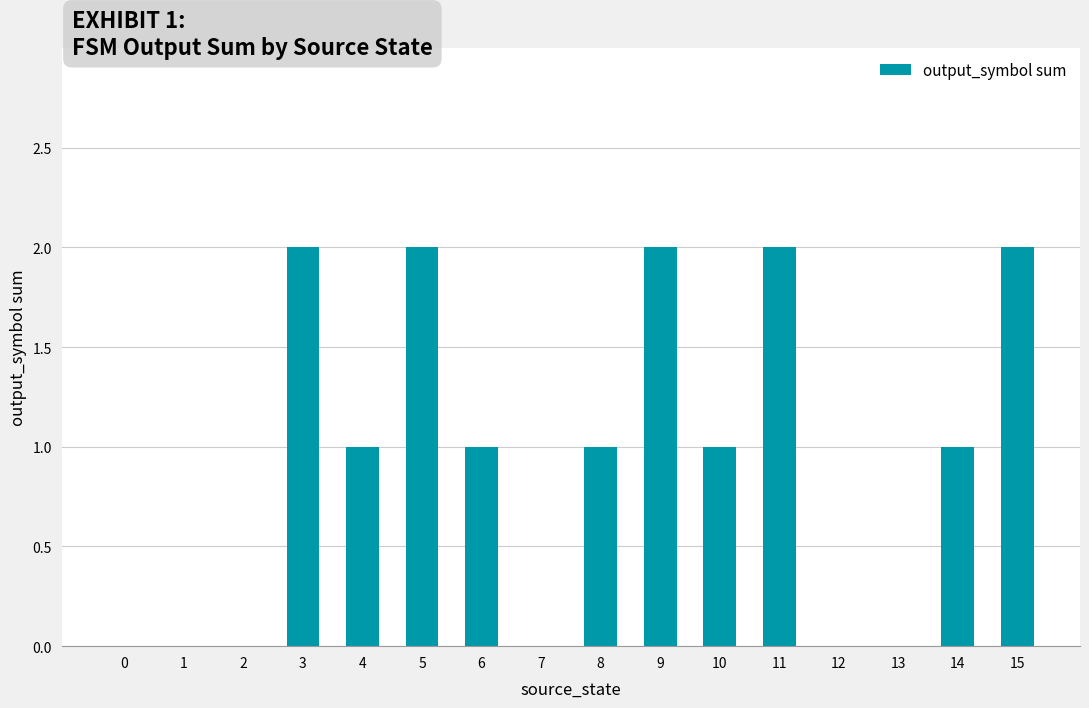

The chart shows a value of 3 at 11. True or false?

False